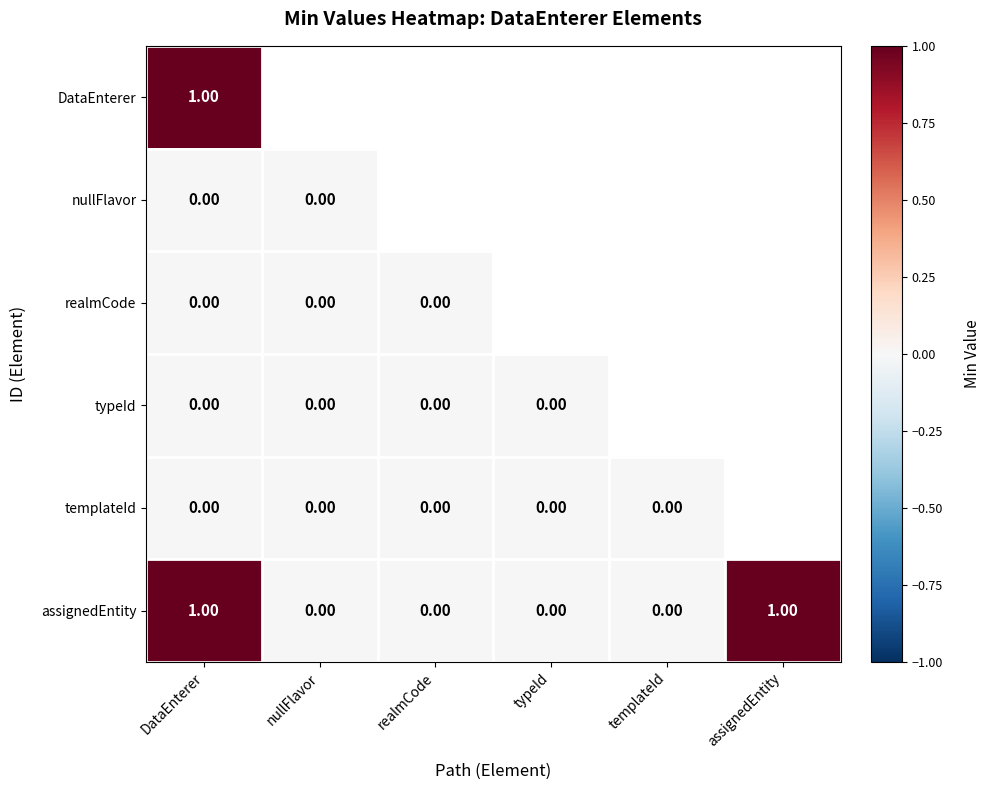

Is the value of realmCode at nullFlavor greater than the value of assignedEntity at DataEnterer?

No